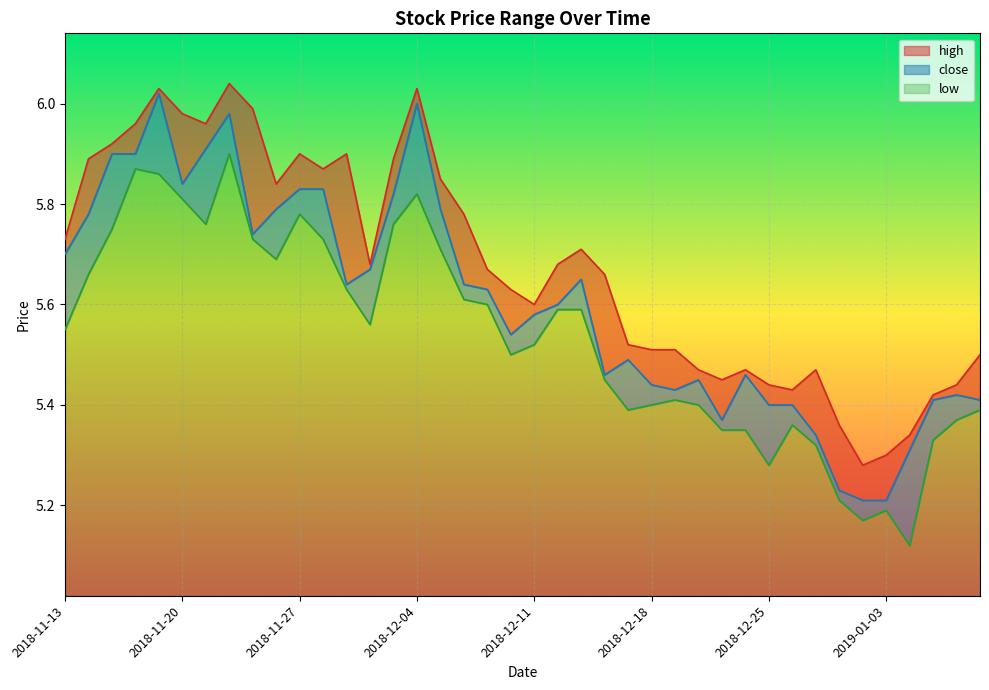

What is the greatest value displayed?

6.0